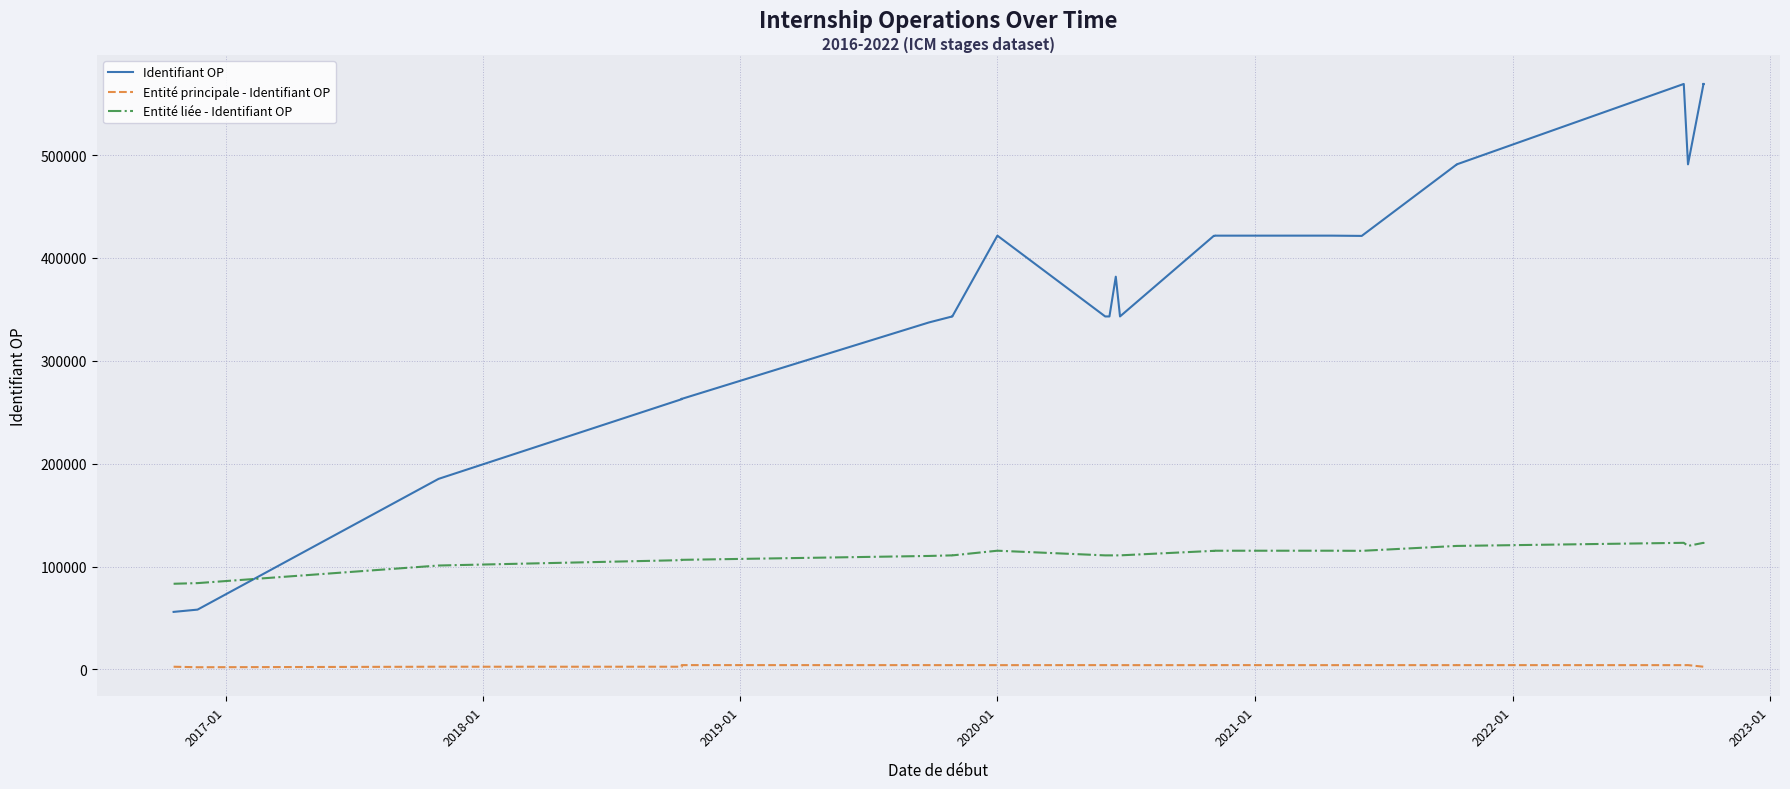

How many interior local peaks does the Entité liée - Identifiant OP series have?

9